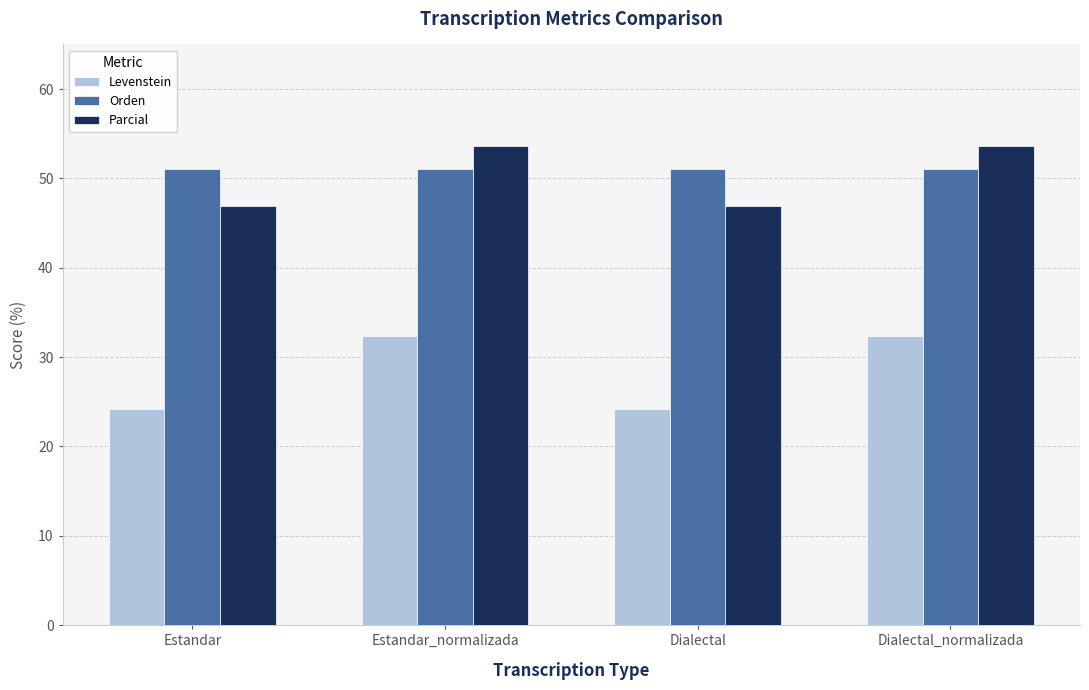

Reading left to right, extract all data points from this chart.

Levenstein: Estandar=24.2	Estandar_normalizada=32.4	Dialectal=24.2	Dialectal_normalizada=32.4
Orden: Estandar=51.0	Estandar_normalizada=51.0	Dialectal=51.0	Dialectal_normalizada=51.0
Parcial: Estandar=47.0	Estandar_normalizada=53.6	Dialectal=47.0	Dialectal_normalizada=53.6